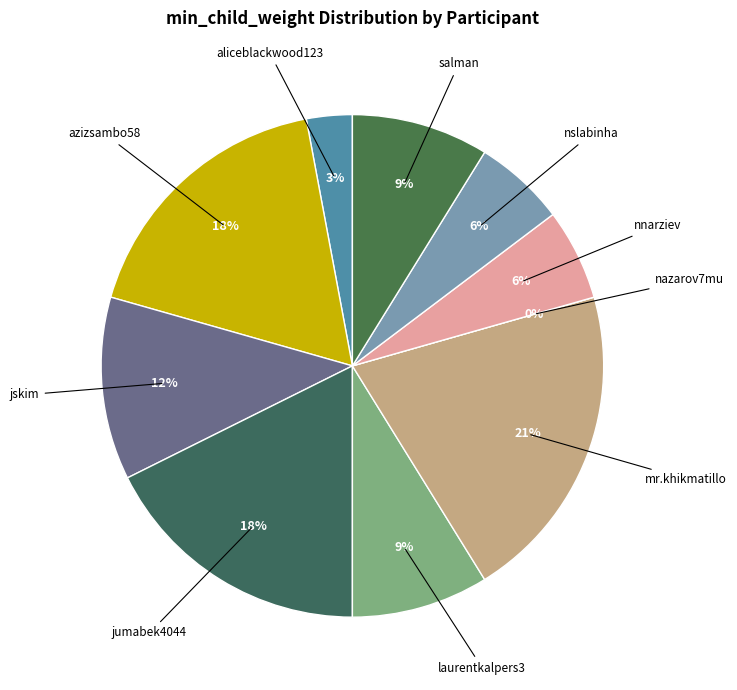

To the nearest percent, what is the combined percentage of salman and jskim?

21%